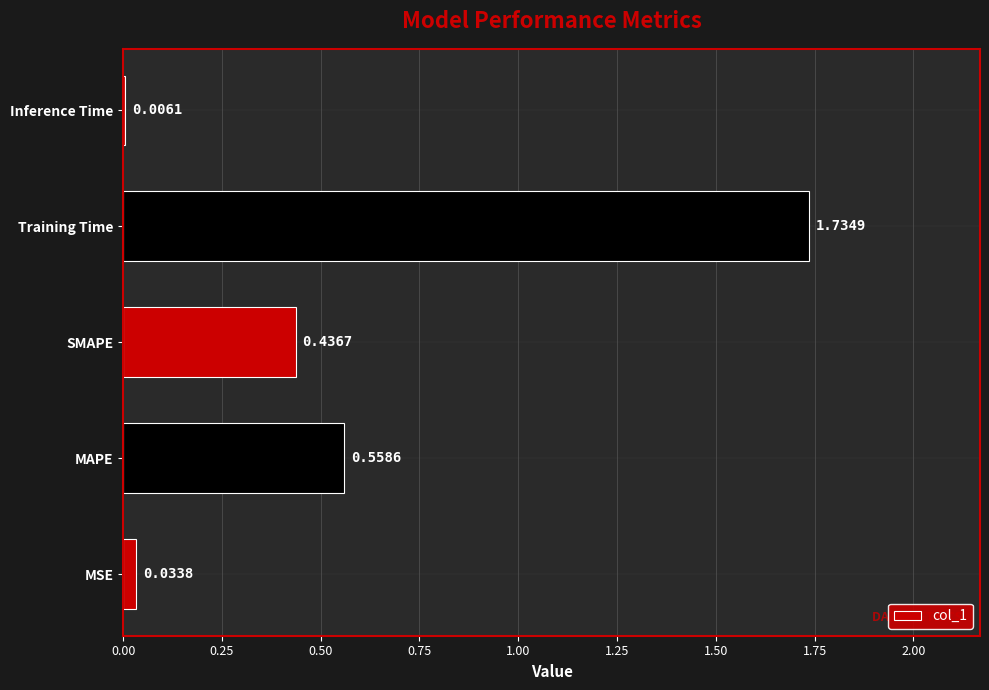

What is the change in value from SMAPE to Inference Time?

-0.4